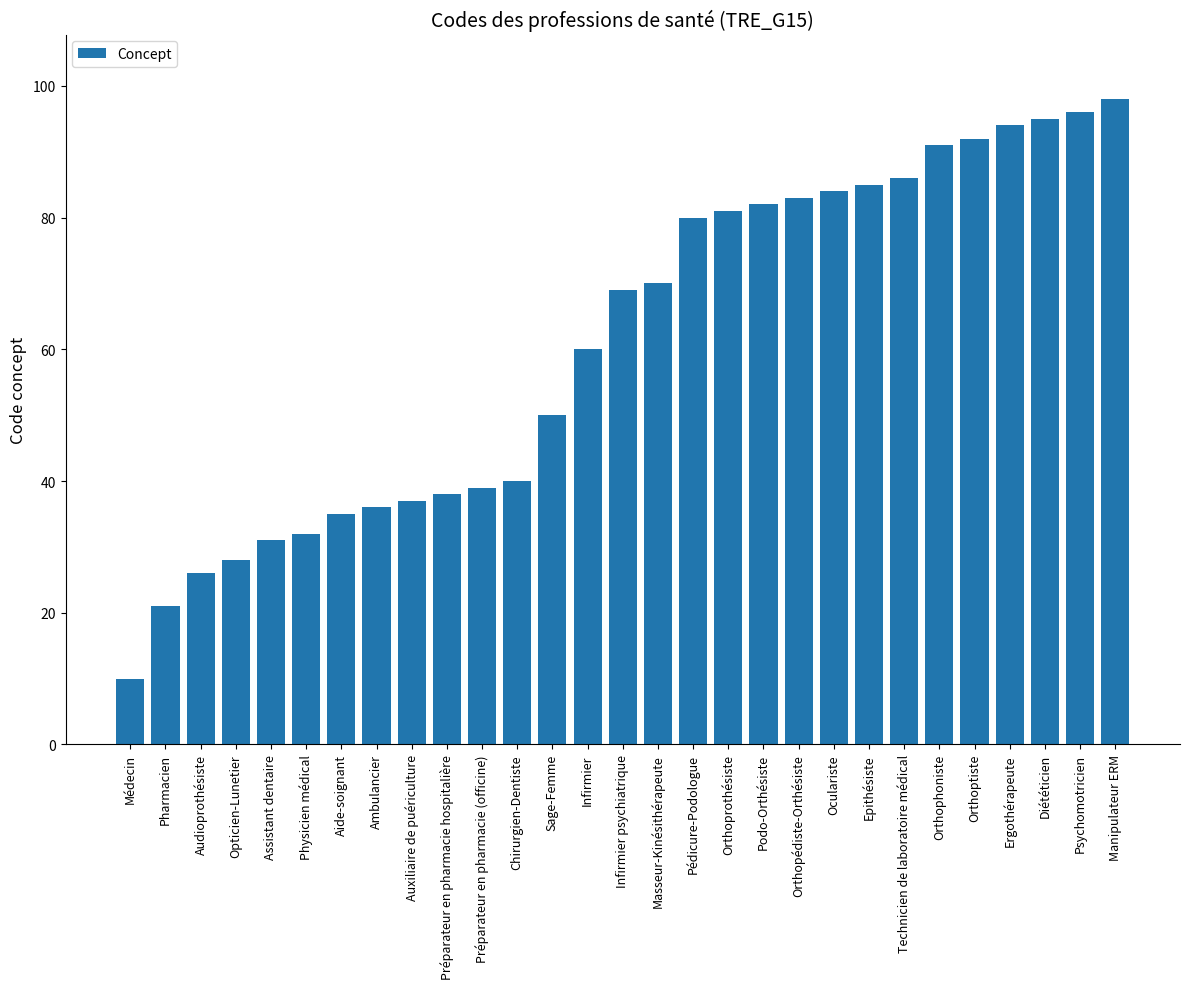

Reading left to right, what are all the values shown in this chart?

10	21	26	28	31	32	35	36	37	38	39	40	50	60	69	70	80	81	82	83	84	85	86	91	92	94	95	96	98